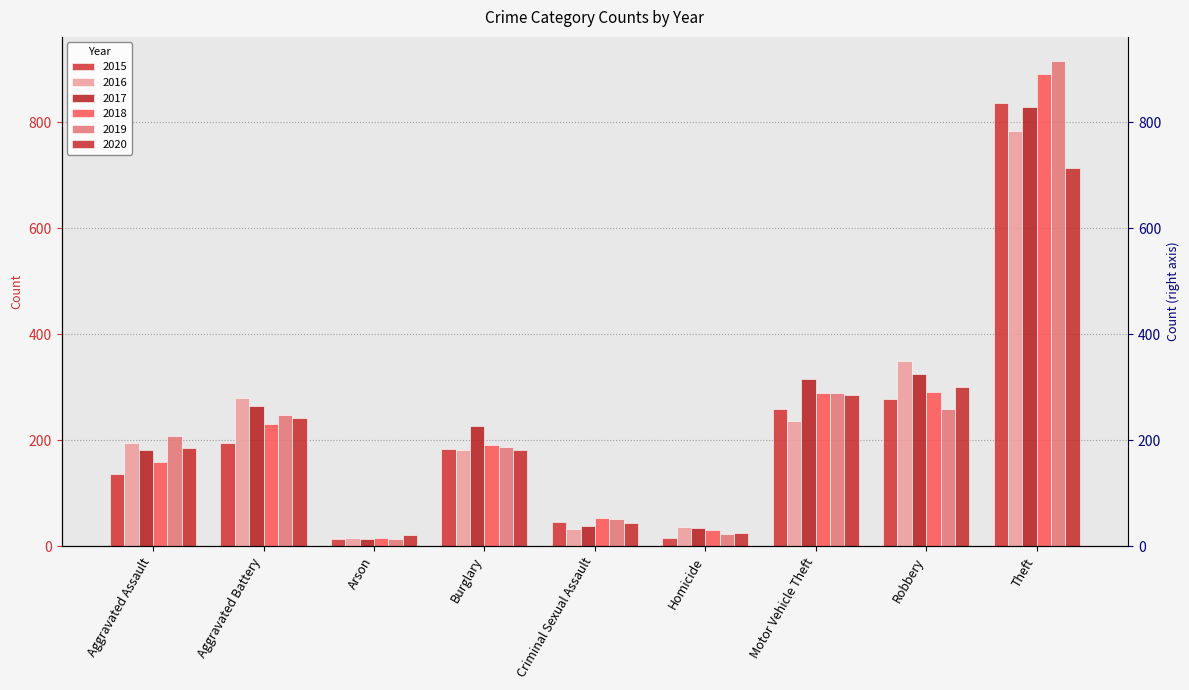

List the series in order of their peak value, highest first.

2019, 2018, 2015, 2017, 2016, 2020